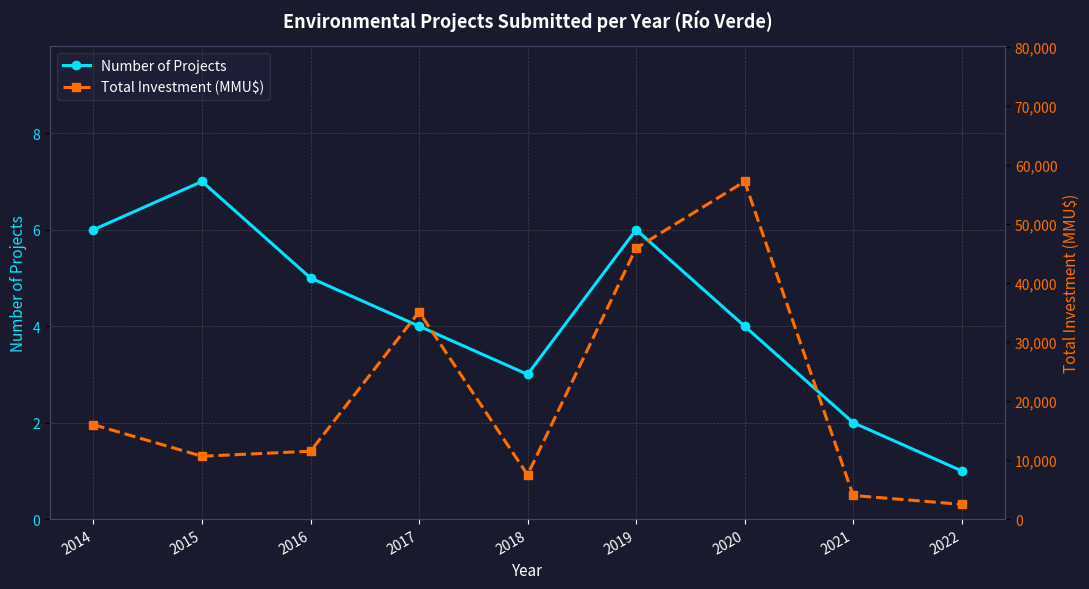

Count the number of data series in this chart.

2